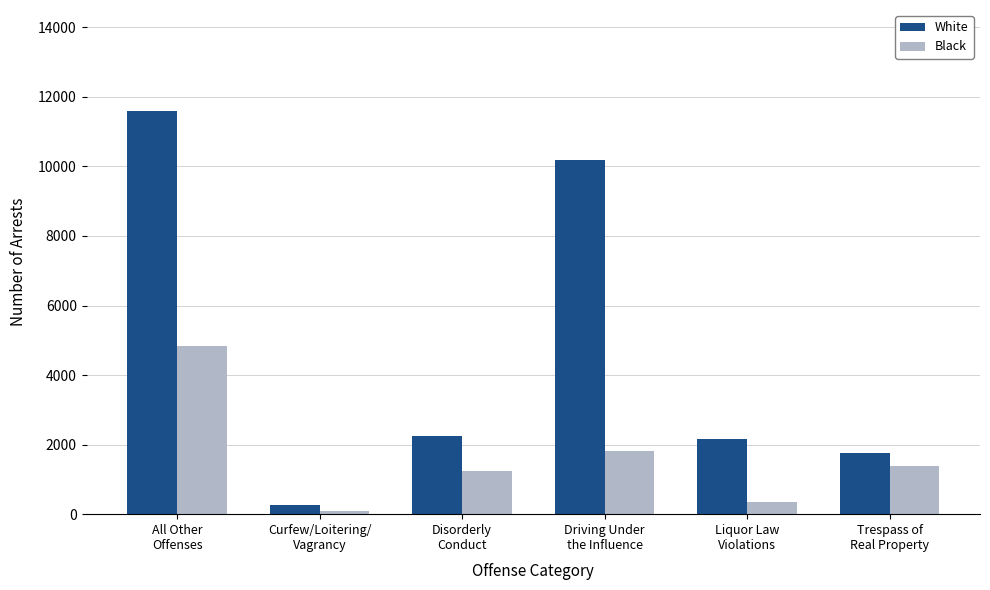

Which label corresponds to the smallest value in the chart?

Curfew/Loitering/
Vagrancy